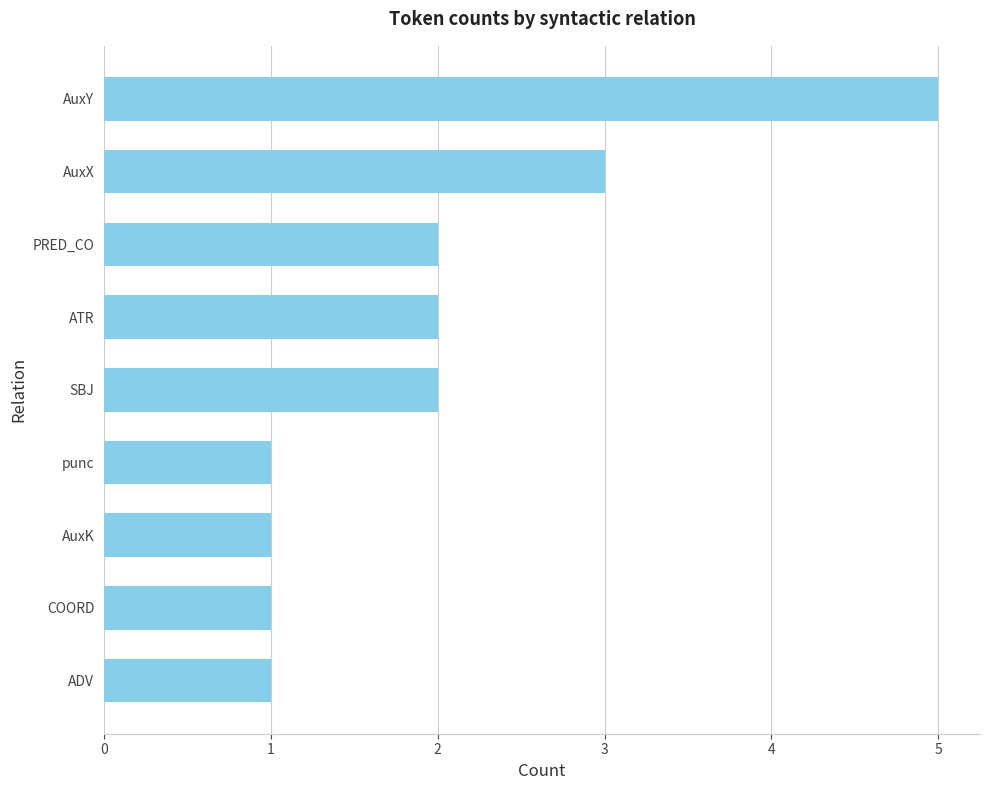

What is the ratio of the value at PRED_CO to the value at SBJ?

1.0